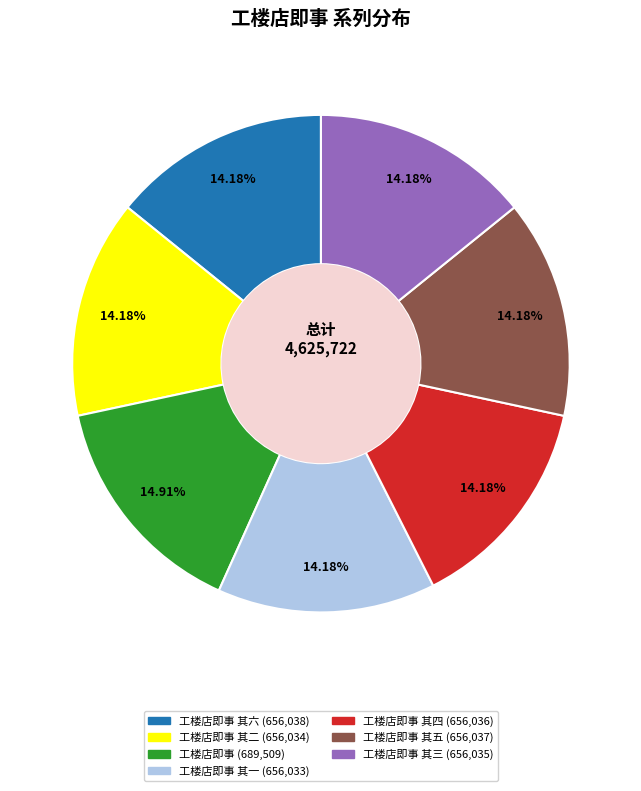

Is there any slice that represents more than half of the pie?

No